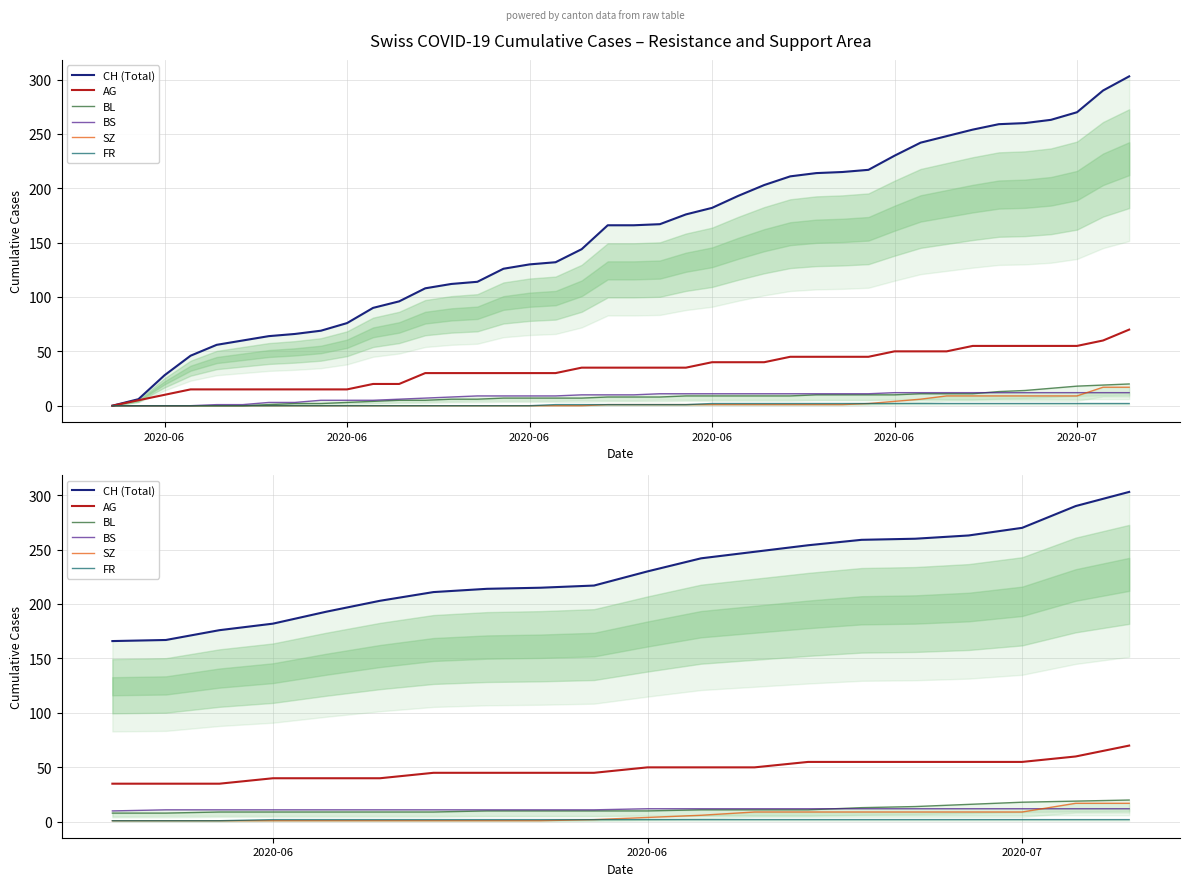

Between 2020-06 and 10, which series saw the biggest shift?

CH (Total)